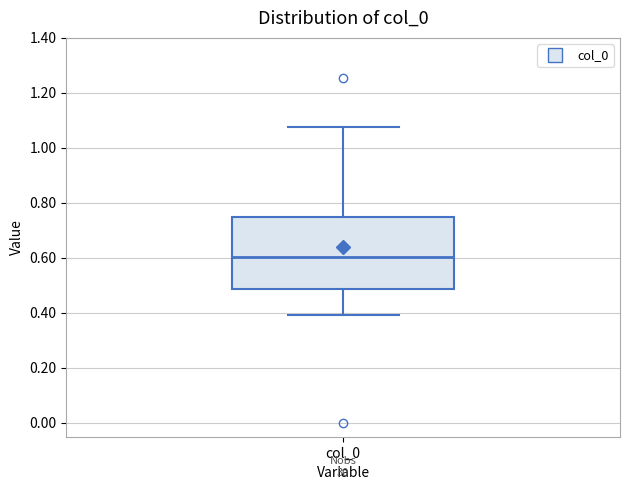

Read this box plot against the y-axis: the position of the median line, the range covered by the box, and the ends of both whiskers. The values are not printed on the chart, so give them approximately, as read against the axis.

median 0.60, box 0.48 to 0.74, whiskers 0.40 to 1.08